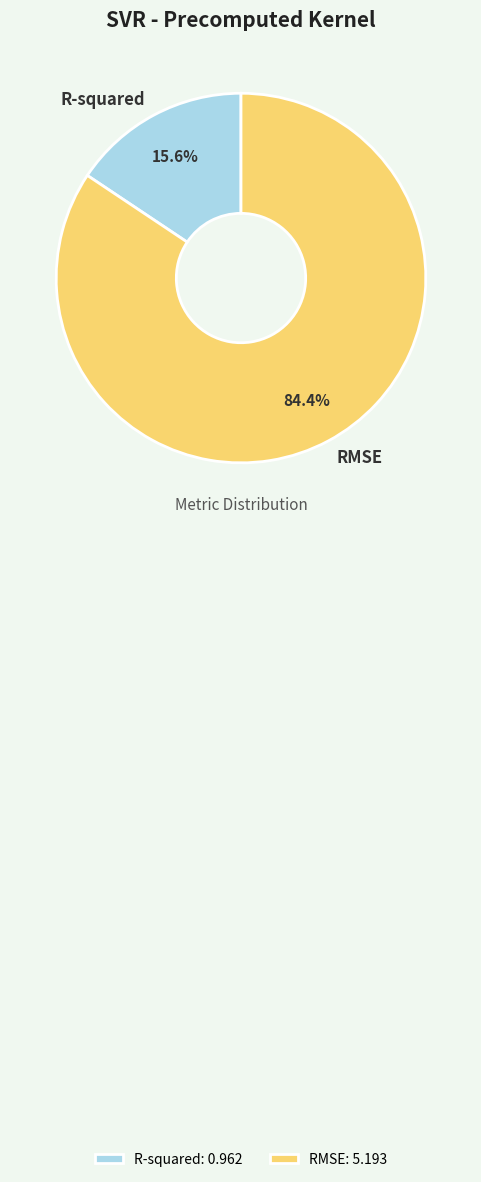

Is it true that R-squared is 10% of the pie?

False